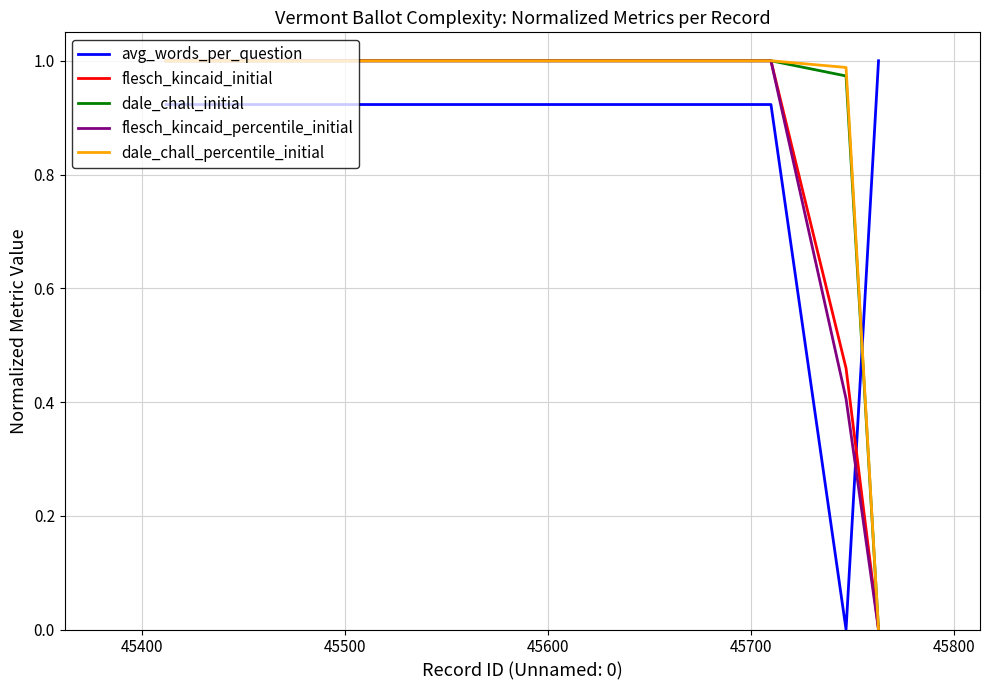

How many lines are shown in the chart?

5